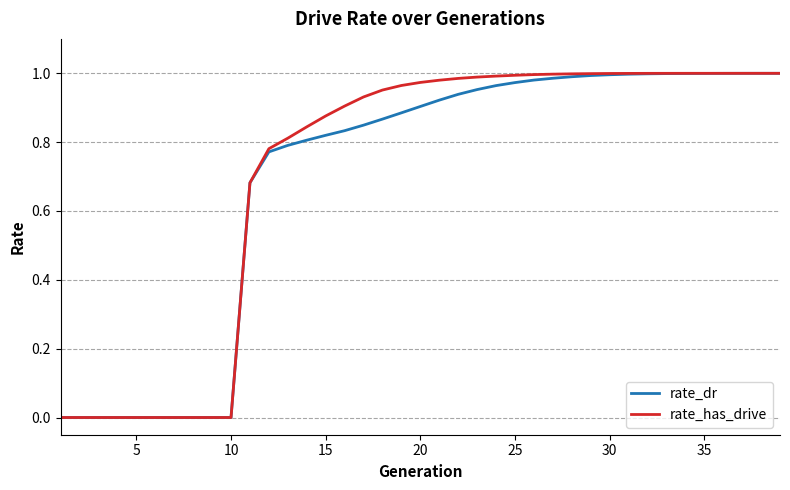

Which series has the largest range (max minus min)?

rate_has_drive